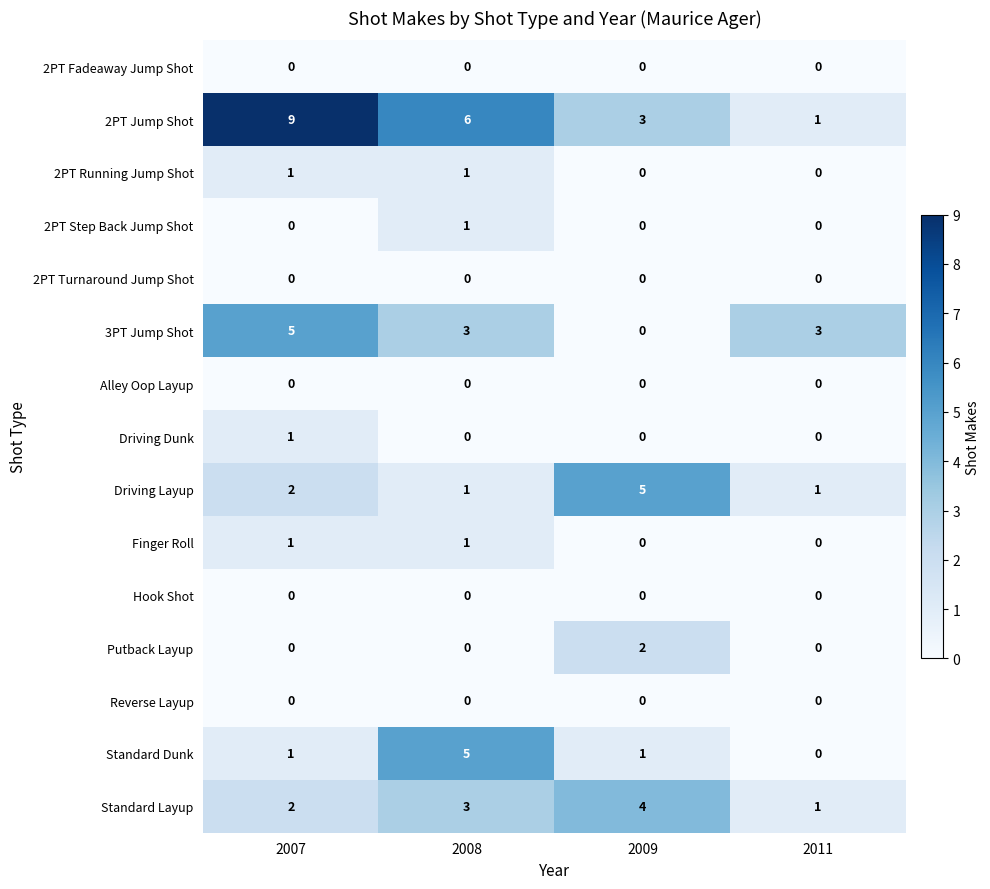

What is the difference between the highest and lowest values at 2011?

3